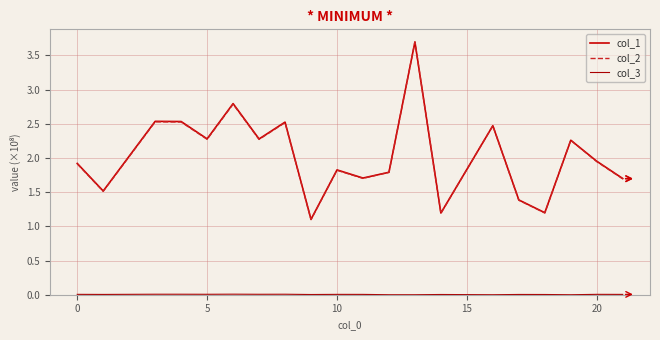

What is the sum of all col_3 values?

0.1